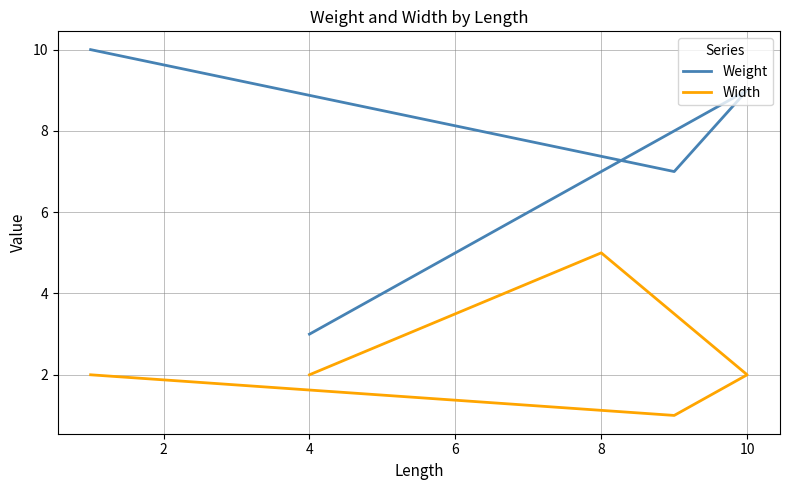

What is the value of the Weight point at the 1st from the left?

3